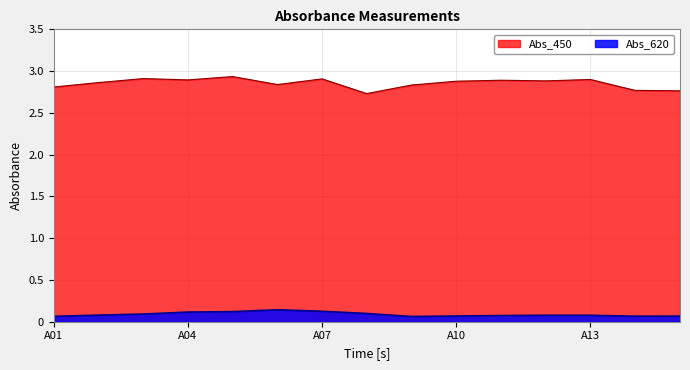

How many interior local valleys does the Abs_620 series have?

2